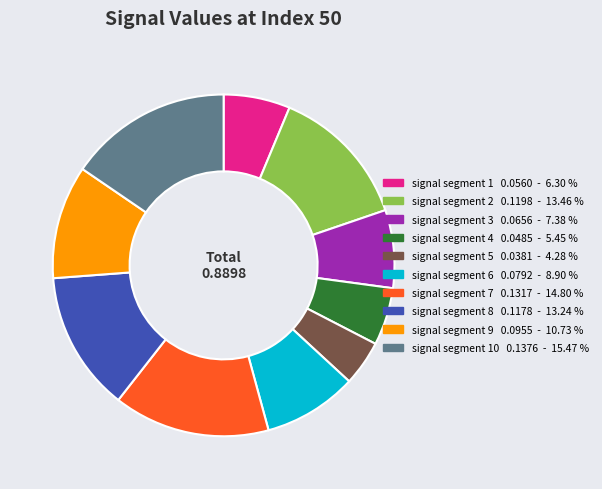

Is there any slice that represents more than half of the pie?

No